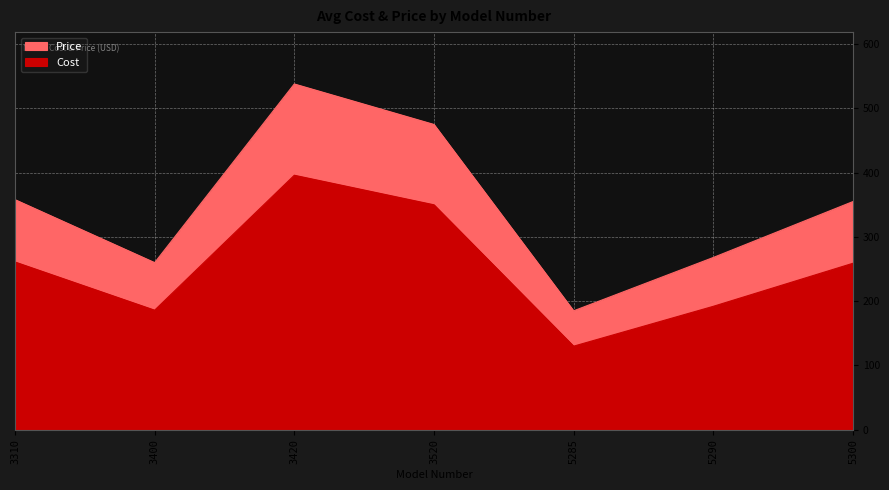

Rank the series by their average value, from highest to lowest.

Price, Cost